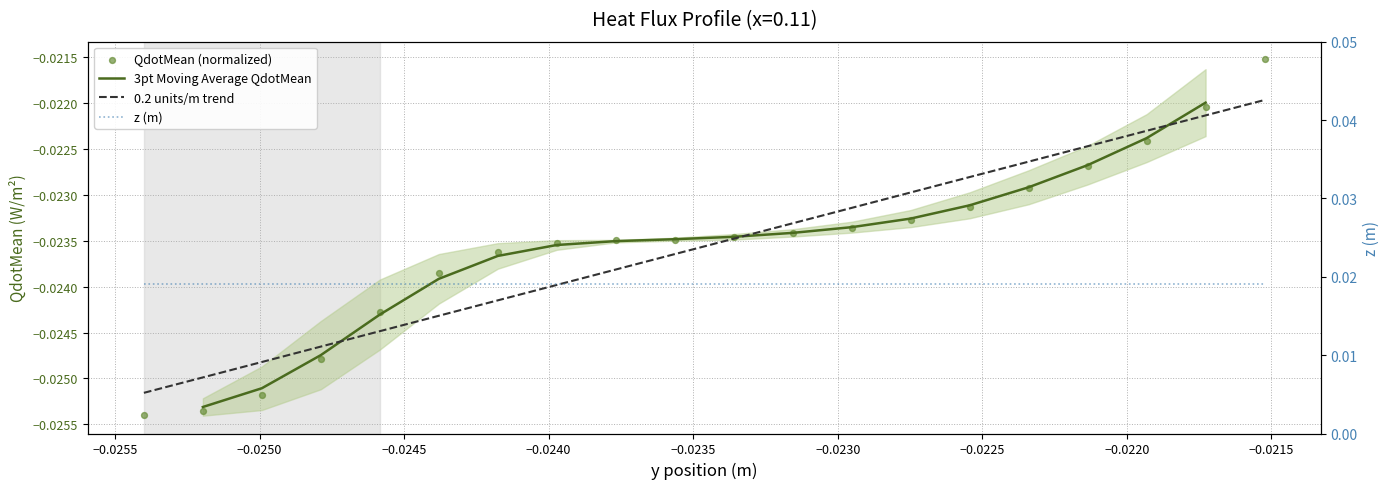

Which series contains the highest Y value?

QdotMean_values